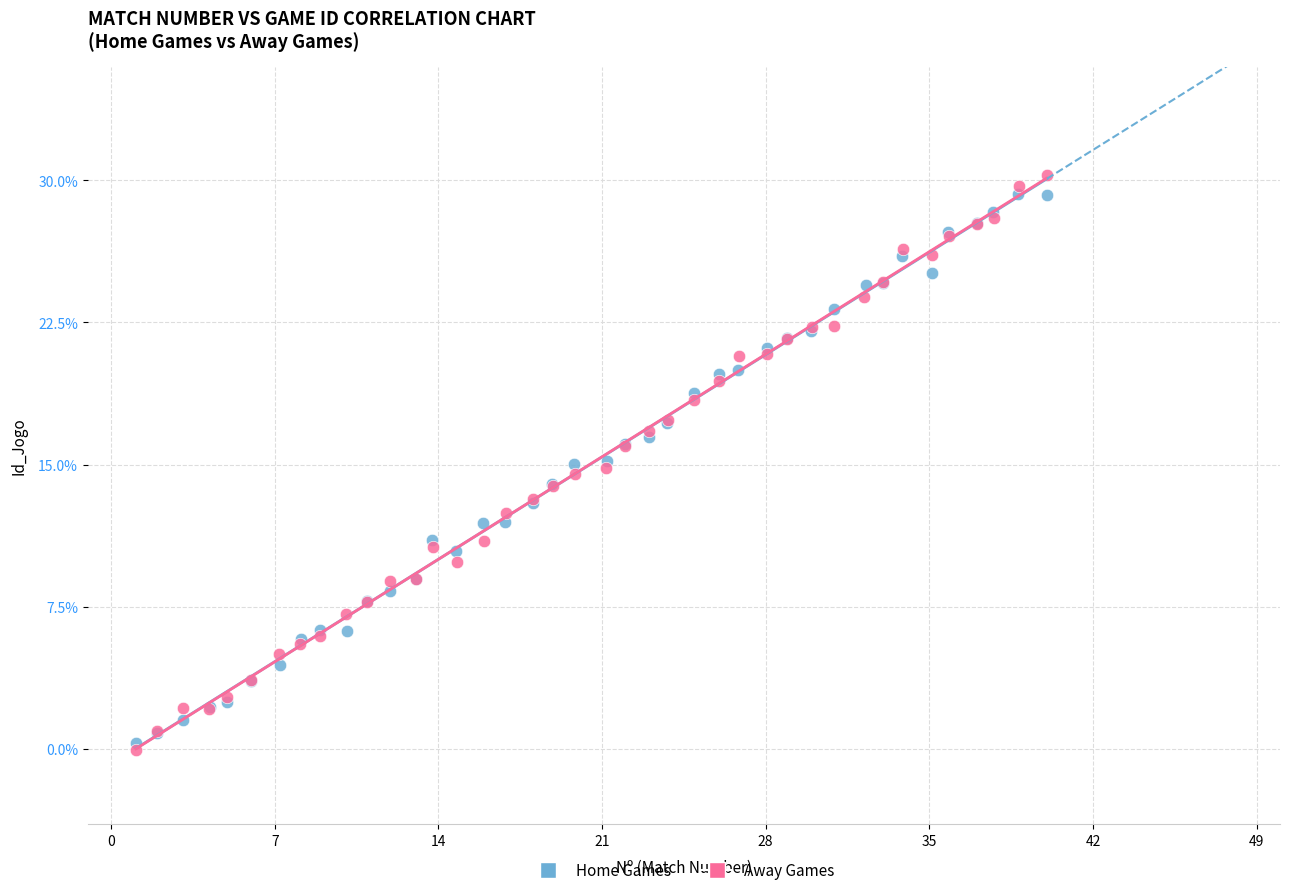

Which series contains the lowest Y value?

Away Games